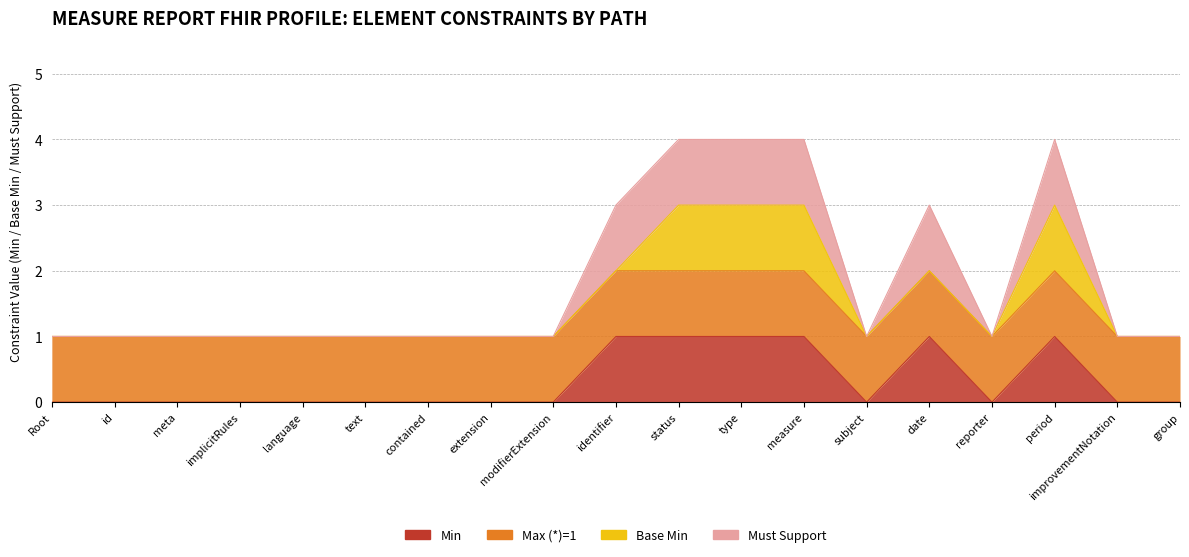

Does the chart have visible grid lines?

No